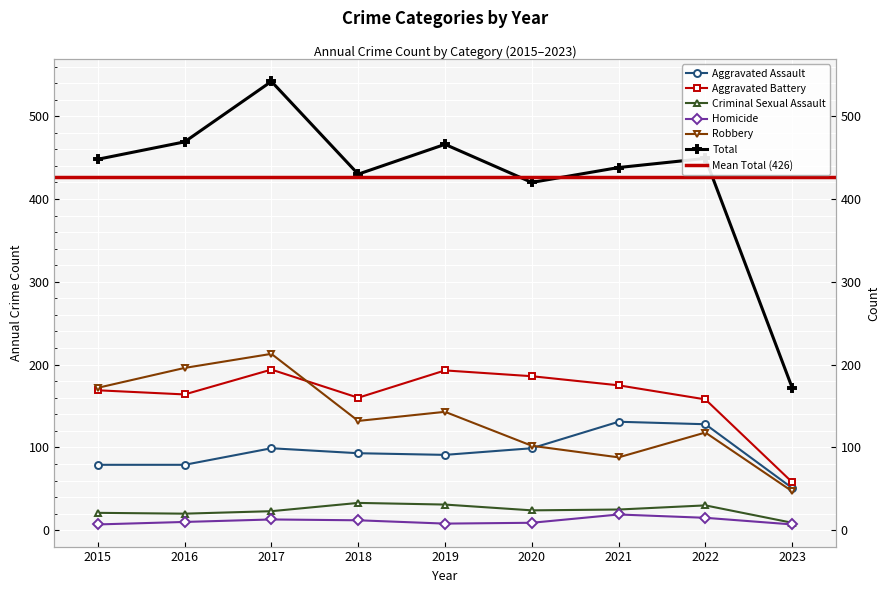

Between 2017 and 2020, which is larger?

2017